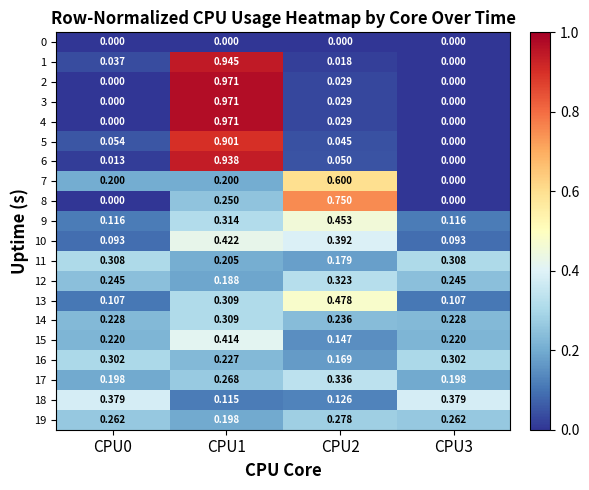

At which category does the chart reach its peak across all series?

CPU1